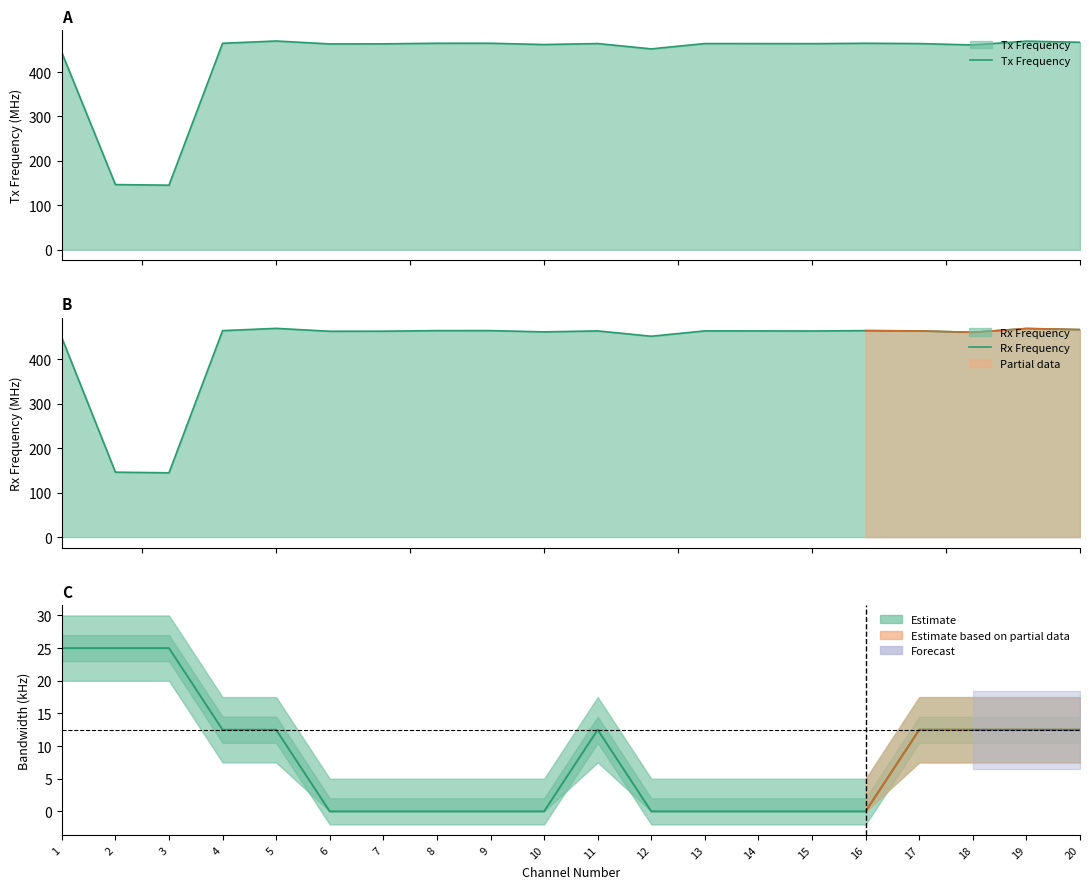

The value of Tx Frequency at 19 is 469.6. True or false?

True